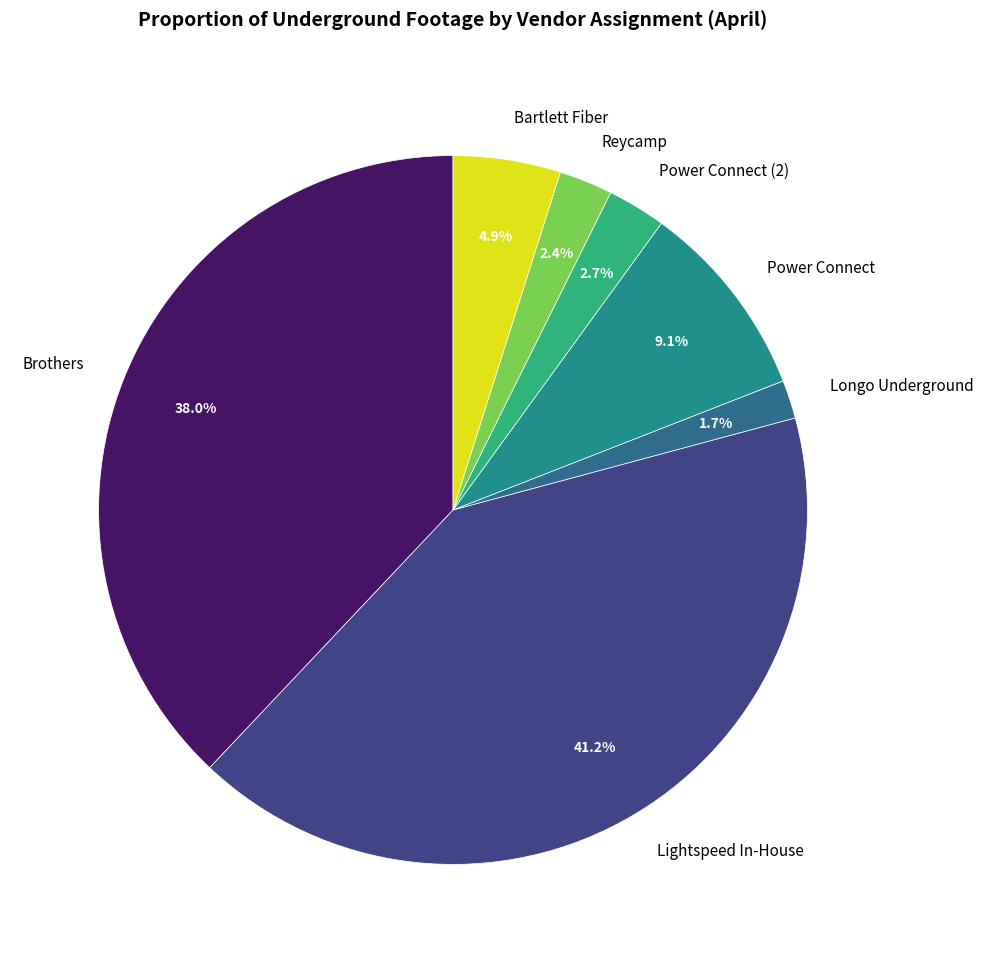

Does Reycamp represent more than half of the total?

No